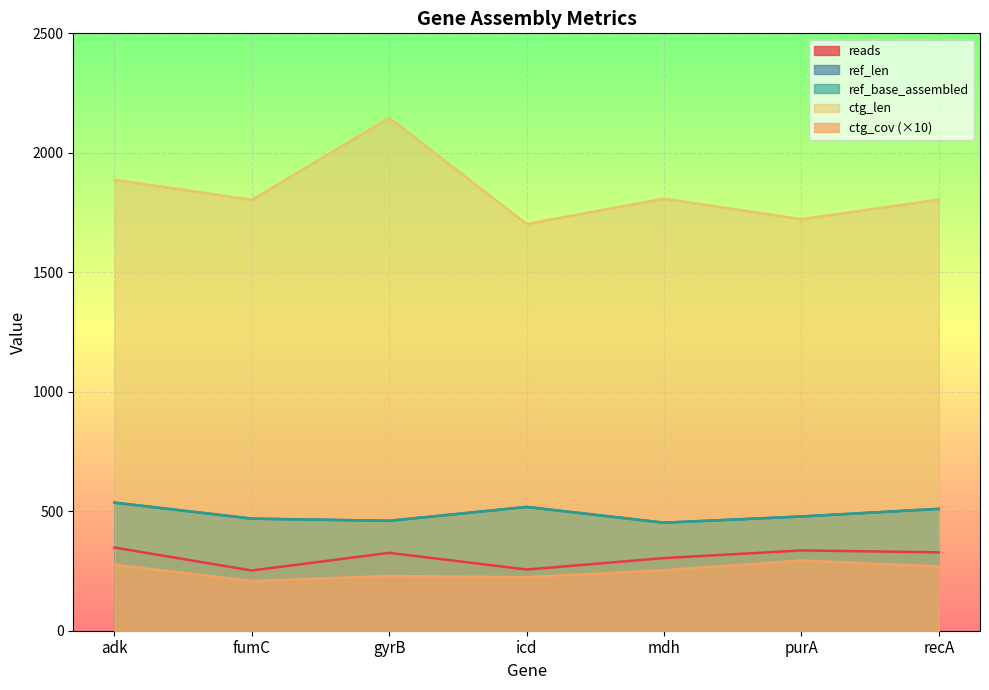

At how many categories does at least one series exceed 301?

7